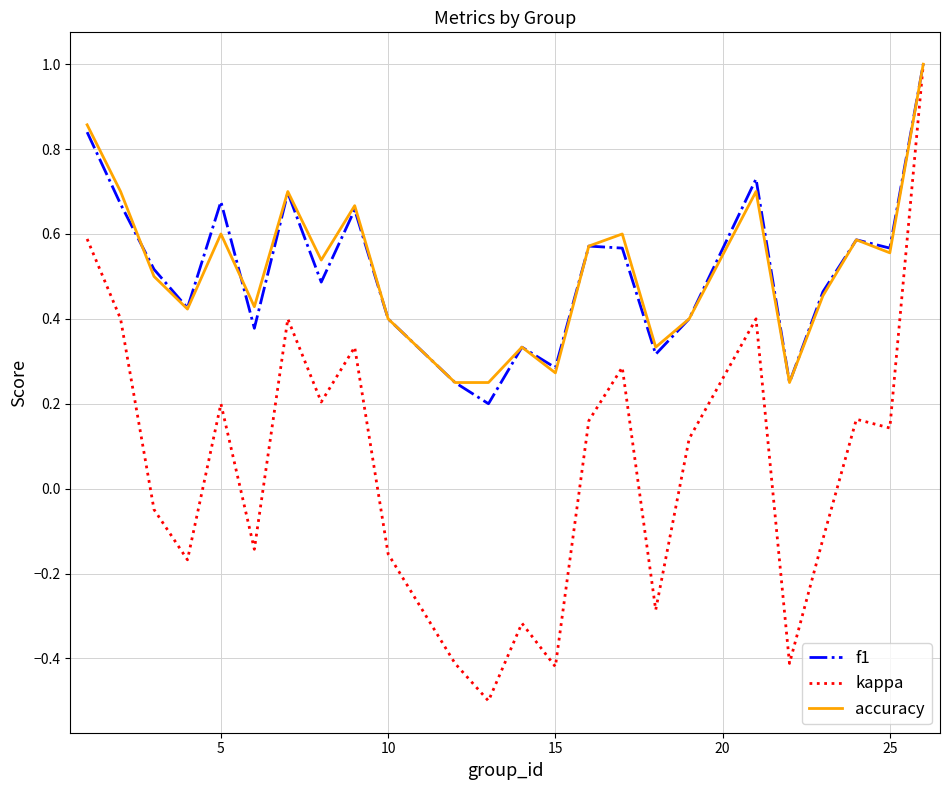

Which series has the largest range (max minus min)?

kappa